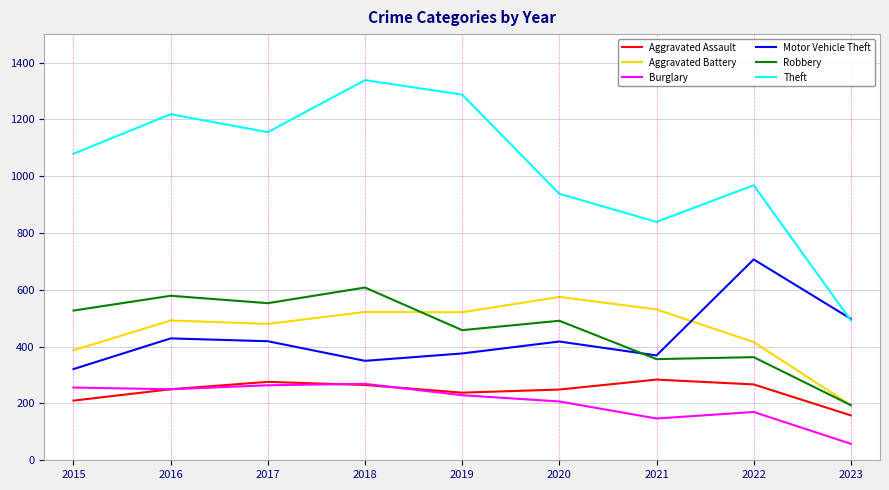

What is the sum of all Aggravated Battery values?

4118